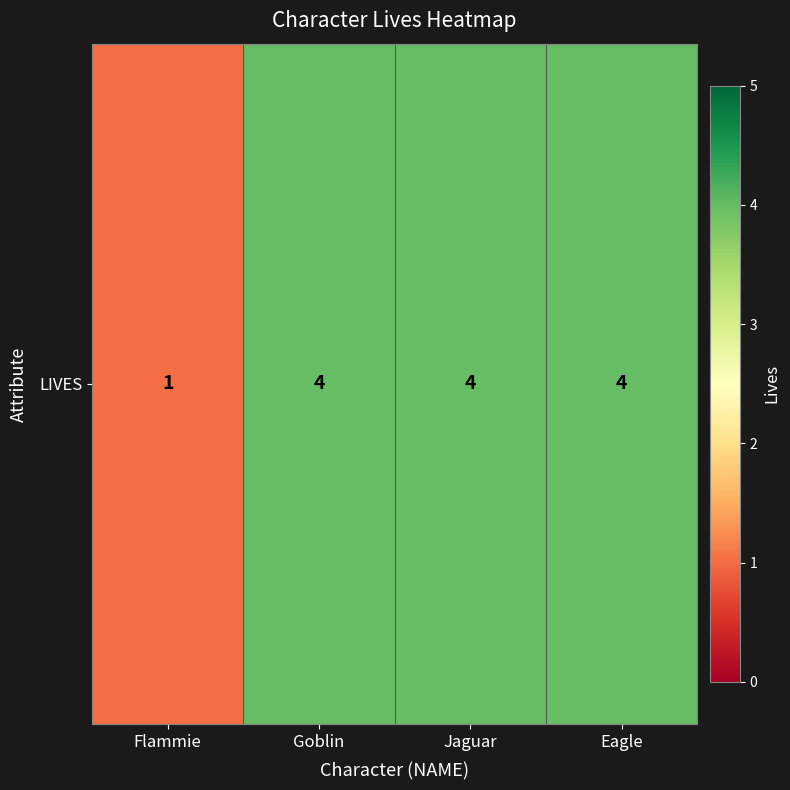

Which category has the lowest value across all series?

Flammie